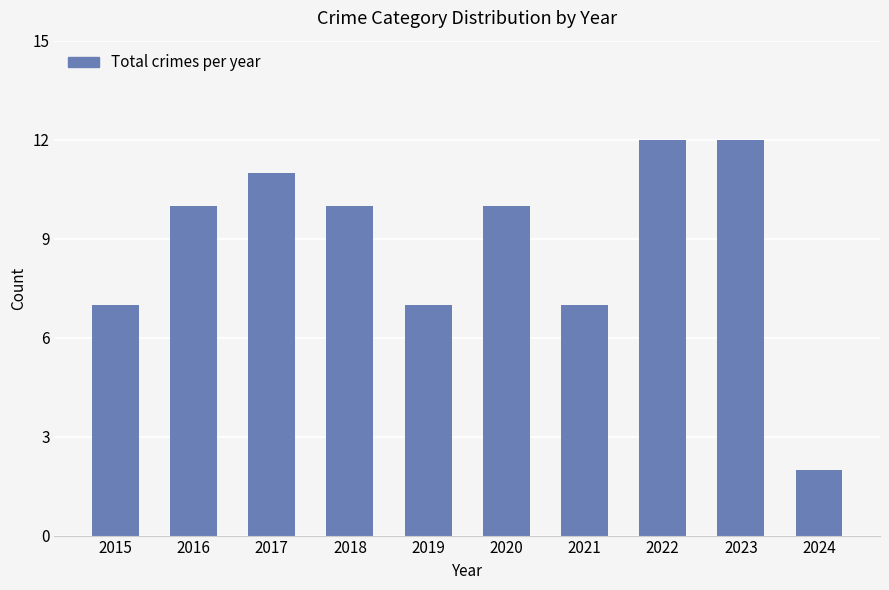

The chart shows a value of 12 at 2021. True or false?

False